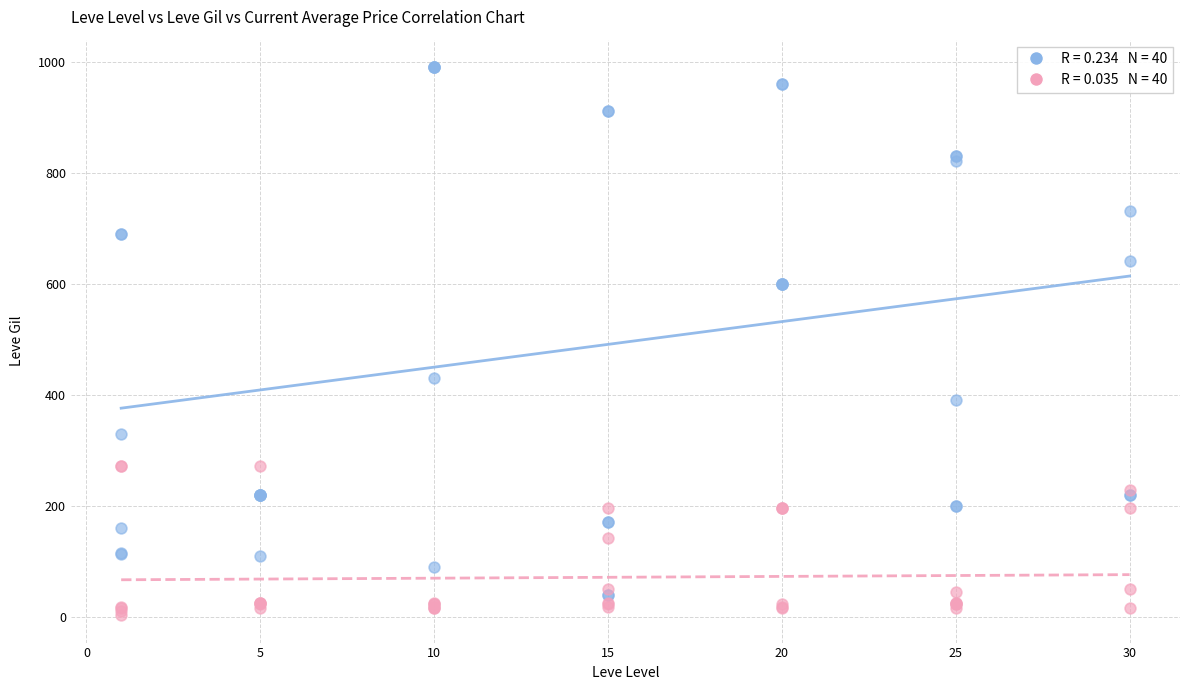

Across all series, what Y value is closest to 496?

430.0